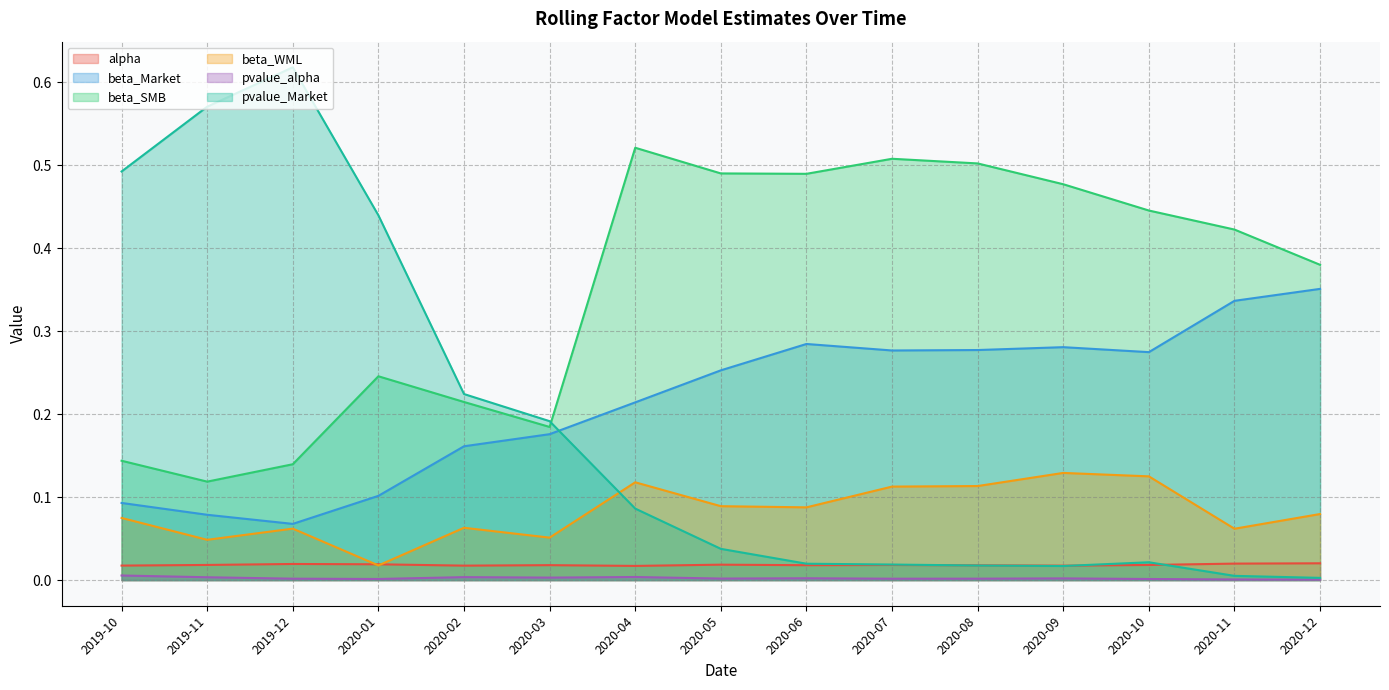

List the labels in order of beta_WML value, smallest first.

2020-01, 2019-11, 2020-03, 2020-11, 2019-12, 2020-02, 2019-10, 2020-12, 2020-06, 2020-05, 2020-07, 2020-08, 2020-04, 2020-10, 2020-09